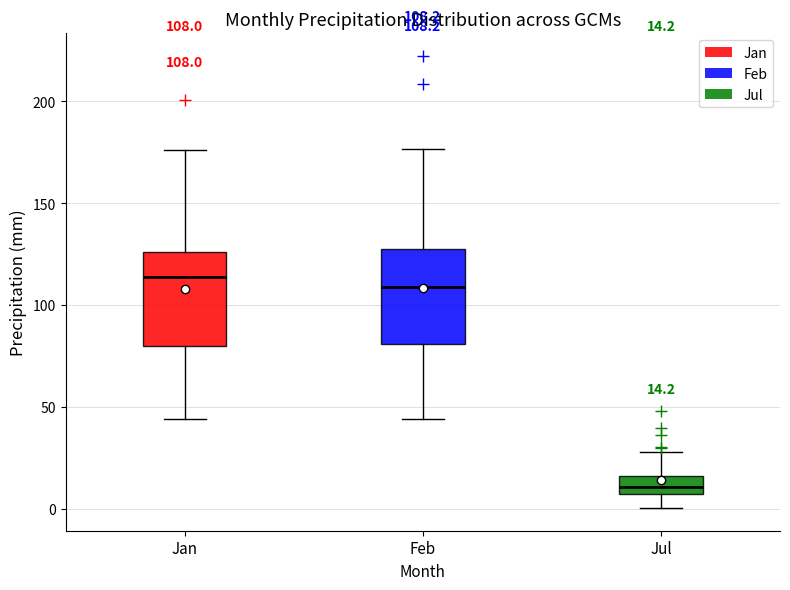

Which box's median line is the lowest?

Jul